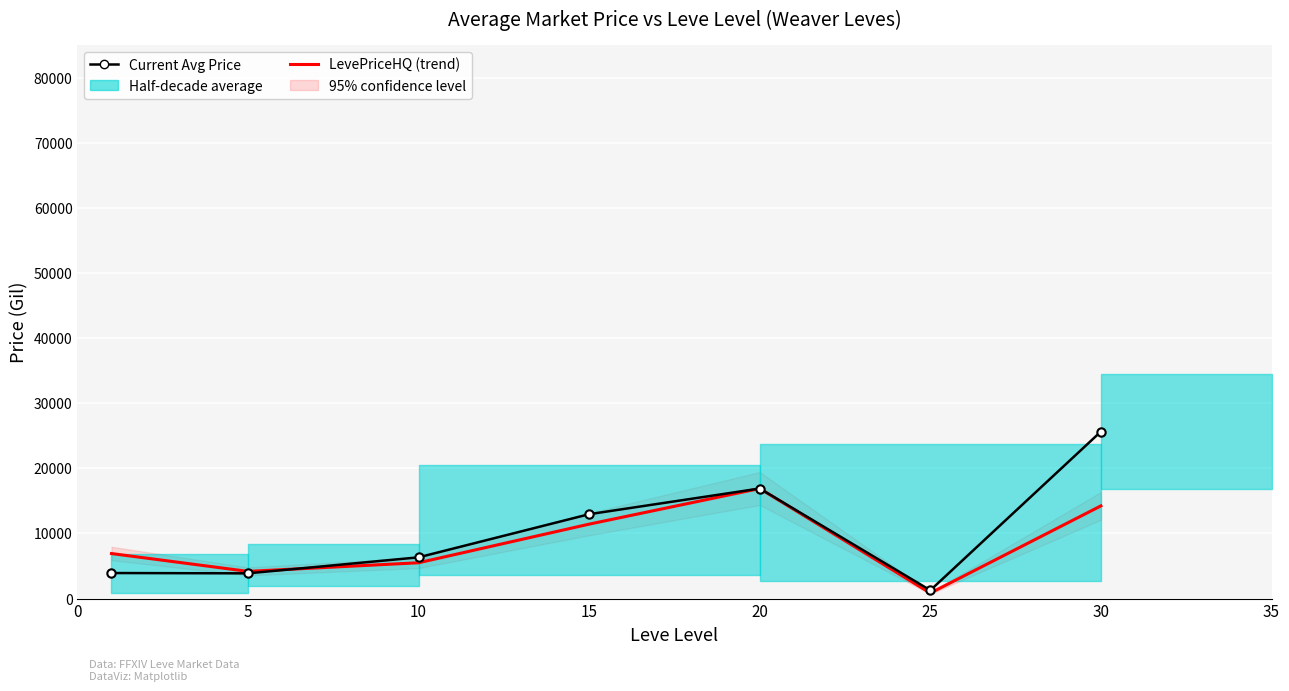

What is the difference between the highest and lowest values at 0?

2992.0